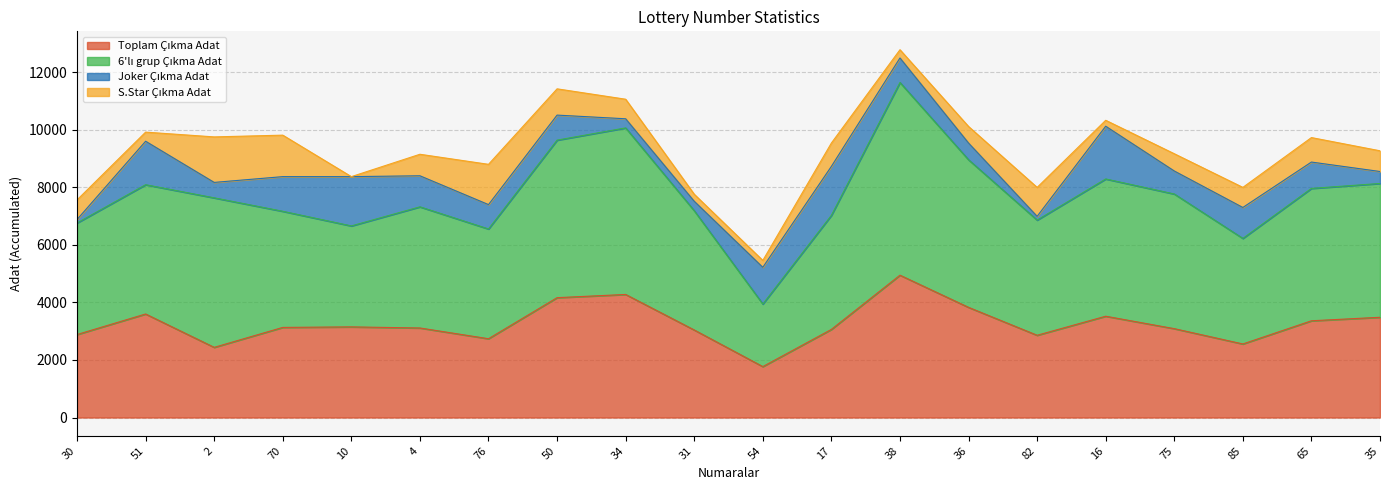

What is the total value across all series at 31?

7760.1